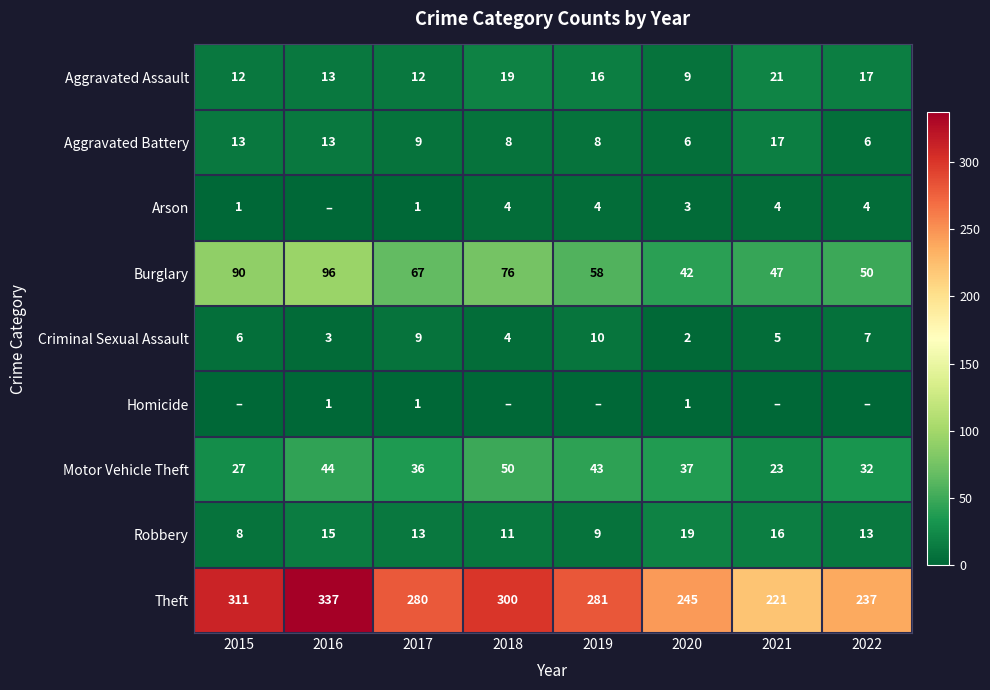

What is the average value of the Aggravated Battery series?

10